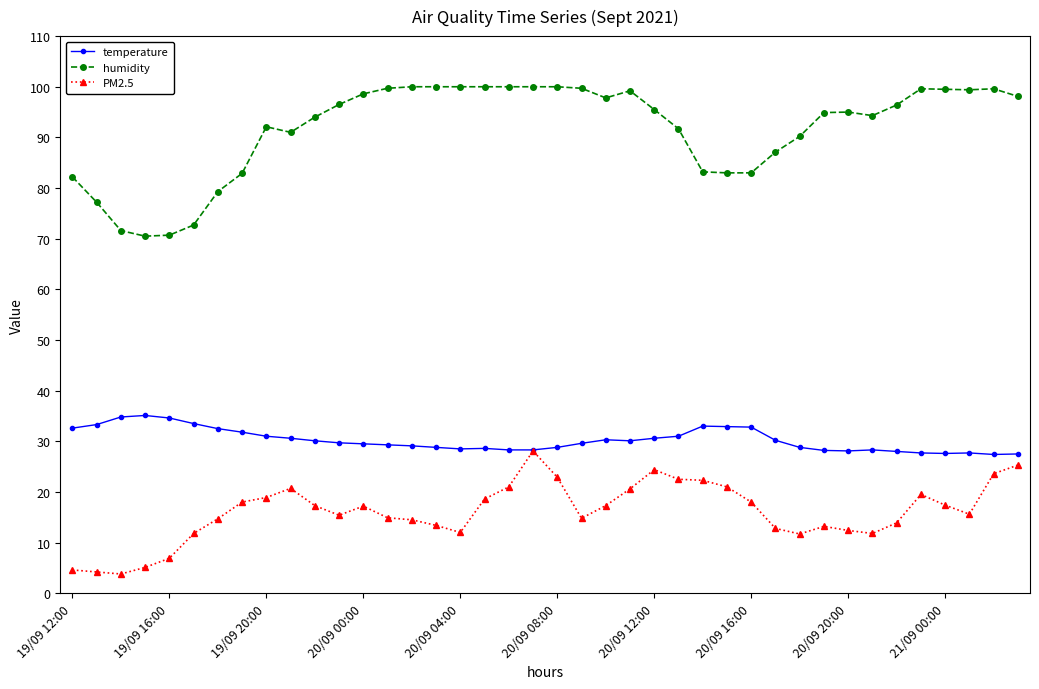

True or false: humidity and temperature intersect in this chart.

False